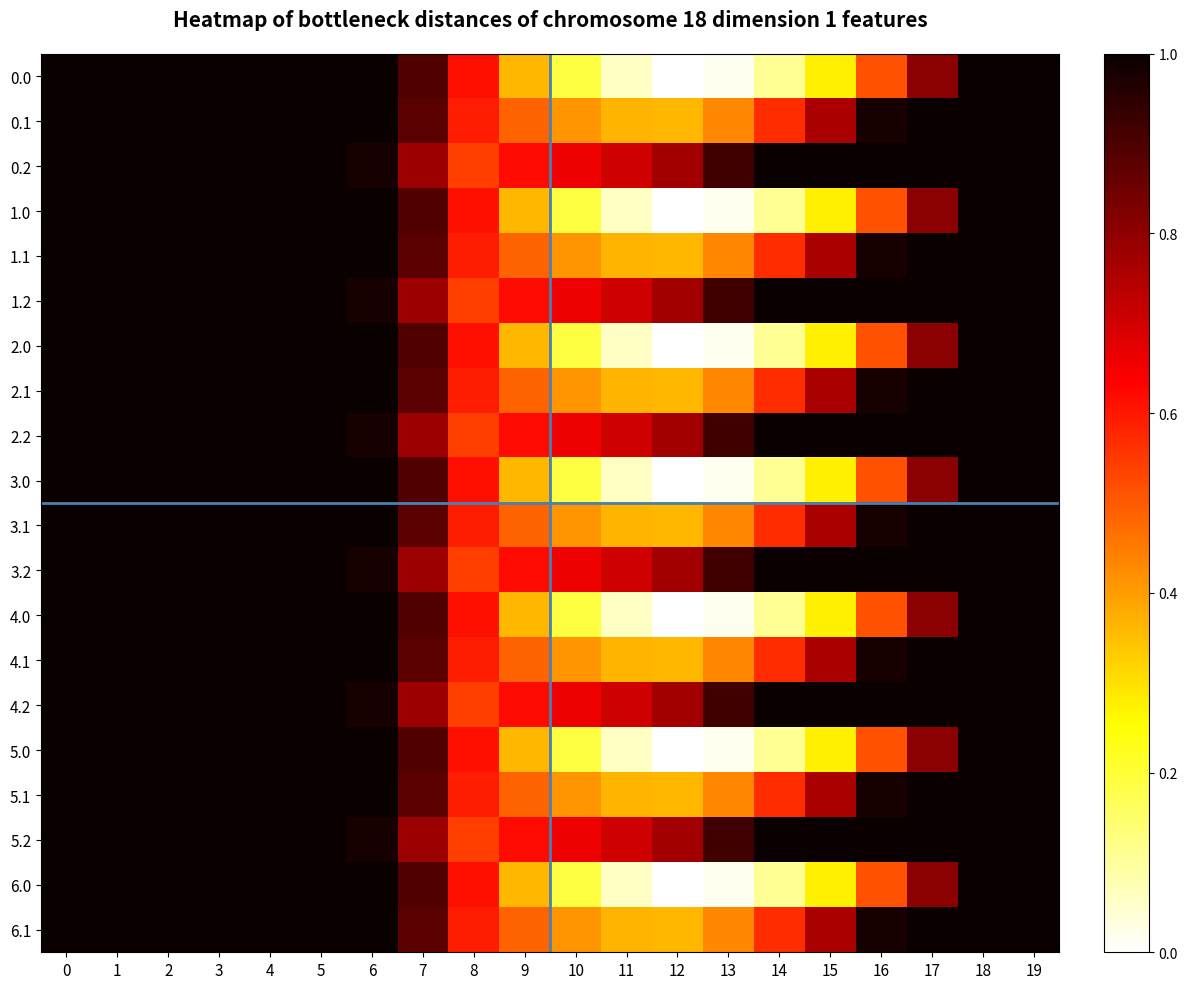

Reading left to right, transcribe all the data shown in this chart.

0.0: 0=1.0	1=1.0	2=1.0	3=1.0	4=1.0	5=1.0	6=1.0	7=0.9	8=0.6	9=0.4	10=0.2	11=0.1	12=0.0	13=0.0	14=0.1	15=0.3	16=0.5	17=0.8	18=1.0	19=1.0
0.1: 0=1.0	1=1.0	2=1.0	3=1.0	4=1.0	5=1.0	6=1.0	7=0.9	8=0.6	9=0.5	10=0.4	11=0.4	12=0.4	13=0.4	14=0.6	15=0.8	16=1.0	17=1.0	18=1.0	19=1.0
0.2: 0=1.0	1=1.0	2=1.0	3=1.0	4=1.0	5=1.0	6=1.0	7=0.8	8=0.5	9=0.6	10=0.7	11=0.7	12=0.8	13=0.9	14=1.0	15=1.0	16=1.0	17=1.0	18=1.0	19=1.0
1.0: 0=1.0	1=1.0	2=1.0	3=1.0	4=1.0	5=1.0	6=1.0	7=0.9	8=0.6	9=0.4	10=0.2	11=0.1	12=0.0	13=0.0	14=0.1	15=0.3	16=0.5	17=0.8	18=1.0	19=1.0
1.1: 0=1.0	1=1.0	2=1.0	3=1.0	4=1.0	5=1.0	6=1.0	7=0.9	8=0.6	9=0.5	10=0.4	11=0.4	12=0.4	13=0.4	14=0.6	15=0.8	16=1.0	17=1.0	18=1.0	19=1.0
1.2: 0=1.0	1=1.0	2=1.0	3=1.0	4=1.0	5=1.0	6=1.0	7=0.8	8=0.5	9=0.6	10=0.7	11=0.7	12=0.8	13=0.9	14=1.0	15=1.0	16=1.0	17=1.0	18=1.0	19=1.0
2.0: 0=1.0	1=1.0	2=1.0	3=1.0	4=1.0	5=1.0	6=1.0	7=0.9	8=0.6	9=0.4	10=0.2	11=0.1	12=0.0	13=0.0	14=0.1	15=0.3	16=0.5	17=0.8	18=1.0	19=1.0
2.1: 0=1.0	1=1.0	2=1.0	3=1.0	4=1.0	5=1.0	6=1.0	7=0.9	8=0.6	9=0.5	10=0.4	11=0.4	12=0.4	13=0.4	14=0.6	15=0.8	16=1.0	17=1.0	18=1.0	19=1.0
2.2: 0=1.0	1=1.0	2=1.0	3=1.0	4=1.0	5=1.0	6=1.0	7=0.8	8=0.5	9=0.6	10=0.7	11=0.7	12=0.8	13=0.9	14=1.0	15=1.0	16=1.0	17=1.0	18=1.0	19=1.0
3.0: 0=1.0	1=1.0	2=1.0	3=1.0	4=1.0	5=1.0	6=1.0	7=0.9	8=0.6	9=0.4	10=0.2	11=0.1	12=0.0	13=0.0	14=0.1	15=0.3	16=0.5	17=0.8	18=1.0	19=1.0
3.1: 0=1.0	1=1.0	2=1.0	3=1.0	4=1.0	5=1.0	6=1.0	7=0.9	8=0.6	9=0.5	10=0.4	11=0.4	12=0.4	13=0.4	14=0.6	15=0.8	16=1.0	17=1.0	18=1.0	19=1.0
3.2: 0=1.0	1=1.0	2=1.0	3=1.0	4=1.0	5=1.0	6=1.0	7=0.8	8=0.5	9=0.6	10=0.7	11=0.7	12=0.8	13=0.9	14=1.0	15=1.0	16=1.0	17=1.0	18=1.0	19=1.0
4.0: 0=1.0	1=1.0	2=1.0	3=1.0	4=1.0	5=1.0	6=1.0	7=0.9	8=0.6	9=0.4	10=0.2	11=0.1	12=0.0	13=0.0	14=0.1	15=0.3	16=0.5	17=0.8	18=1.0	19=1.0
4.1: 0=1.0	1=1.0	2=1.0	3=1.0	4=1.0	5=1.0	6=1.0	7=0.9	8=0.6	9=0.5	10=0.4	11=0.4	12=0.4	13=0.4	14=0.6	15=0.8	16=1.0	17=1.0	18=1.0	19=1.0
4.2: 0=1.0	1=1.0	2=1.0	3=1.0	4=1.0	5=1.0	6=1.0	7=0.8	8=0.5	9=0.6	10=0.7	11=0.7	12=0.8	13=0.9	14=1.0	15=1.0	16=1.0	17=1.0	18=1.0	19=1.0
5.0: 0=1.0	1=1.0	2=1.0	3=1.0	4=1.0	5=1.0	6=1.0	7=0.9	8=0.6	9=0.4	10=0.2	11=0.1	12=0.0	13=0.0	14=0.1	15=0.3	16=0.5	17=0.8	18=1.0	19=1.0
5.1: 0=1.0	1=1.0	2=1.0	3=1.0	4=1.0	5=1.0	6=1.0	7=0.9	8=0.6	9=0.5	10=0.4	11=0.4	12=0.4	13=0.4	14=0.6	15=0.8	16=1.0	17=1.0	18=1.0	19=1.0
5.2: 0=1.0	1=1.0	2=1.0	3=1.0	4=1.0	5=1.0	6=1.0	7=0.8	8=0.5	9=0.6	10=0.7	11=0.7	12=0.8	13=0.9	14=1.0	15=1.0	16=1.0	17=1.0	18=1.0	19=1.0
6.0: 0=1.0	1=1.0	2=1.0	3=1.0	4=1.0	5=1.0	6=1.0	7=0.9	8=0.6	9=0.4	10=0.2	11=0.1	12=0.0	13=0.0	14=0.1	15=0.3	16=0.5	17=0.8	18=1.0	19=1.0
6.1: 0=1.0	1=1.0	2=1.0	3=1.0	4=1.0	5=1.0	6=1.0	7=0.9	8=0.6	9=0.5	10=0.4	11=0.4	12=0.4	13=0.4	14=0.6	15=0.8	16=1.0	17=1.0	18=1.0	19=1.0